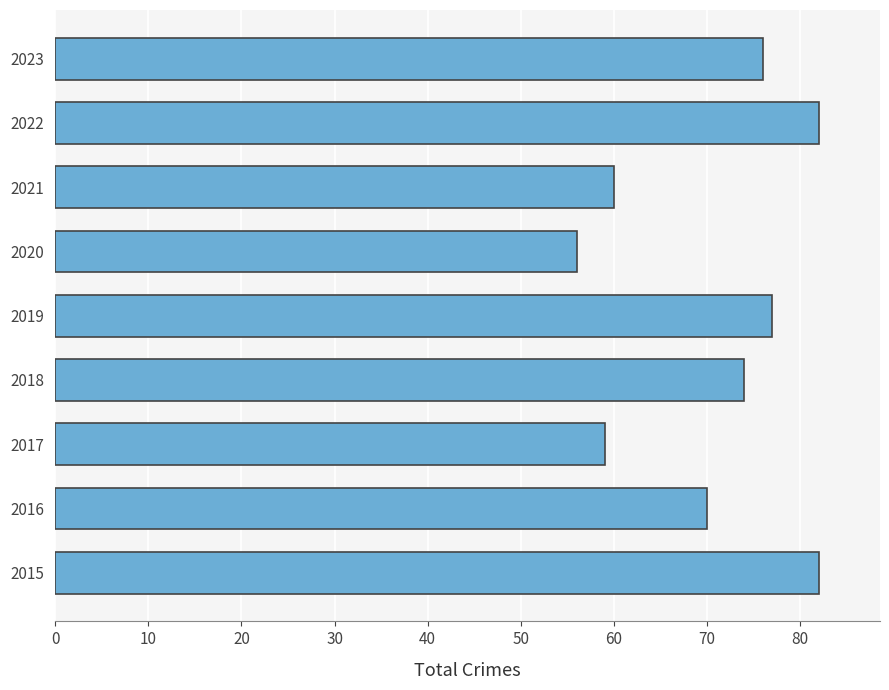

Reading top to bottom, transcribe all the data shown in this chart.

2023=76	2022=82	2021=60	2020=56	2019=77	2018=74	2017=59	2016=70	2015=82